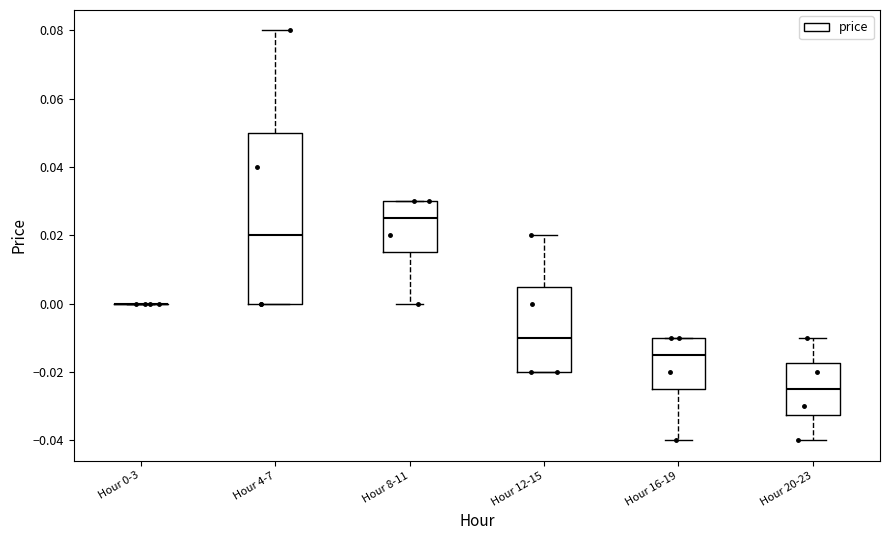

Reading left to right, transcribe this box plot: for each box, give where its median line is, the range the box spans, and where its two whiskers end, as read against the y-axis. The values are not printed on the chart, so give them approximately, as read against the axis.

Hour 0-3: box collapsed to a line at 0.000, whiskers 0.000 to 0.000
Hour 4-7: median 0.020, box 0.000 to 0.050, whiskers 0.000 to 0.080
Hour 8-11: median 0.026, box 0.016 to 0.030, whiskers 0.000 to 0.030
Hour 12-15: median -0.010, box -0.020 to 0.006, whiskers -0.020 to 0.020
Hour 16-19: median -0.014, box -0.024 to -0.010, whiskers -0.040 to -0.010
Hour 20-23: median -0.024, box -0.032 to -0.018, whiskers -0.040 to -0.010